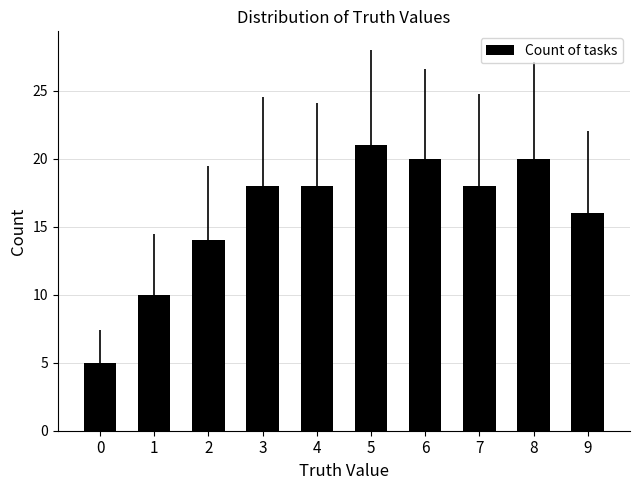

What is the difference between the values at 5 and 0?

16